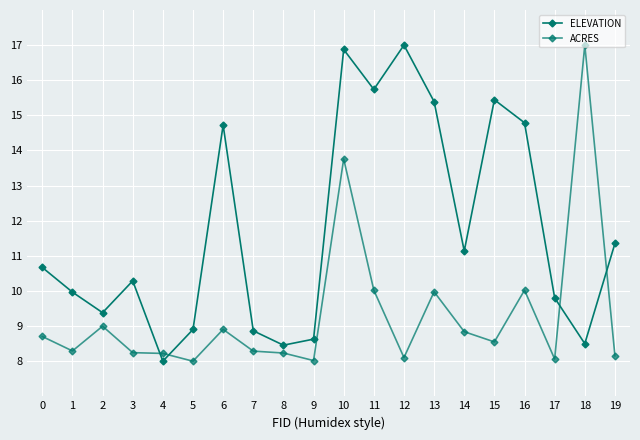

How many lines are shown in the chart?

2